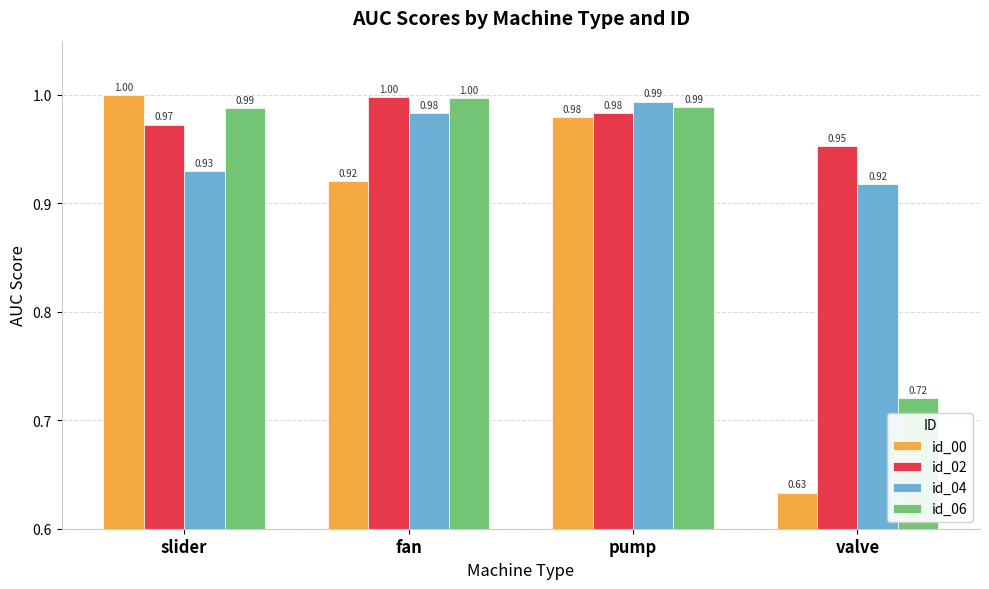

What is the difference between the maximum and minimum values in the id_04 series?

0.1